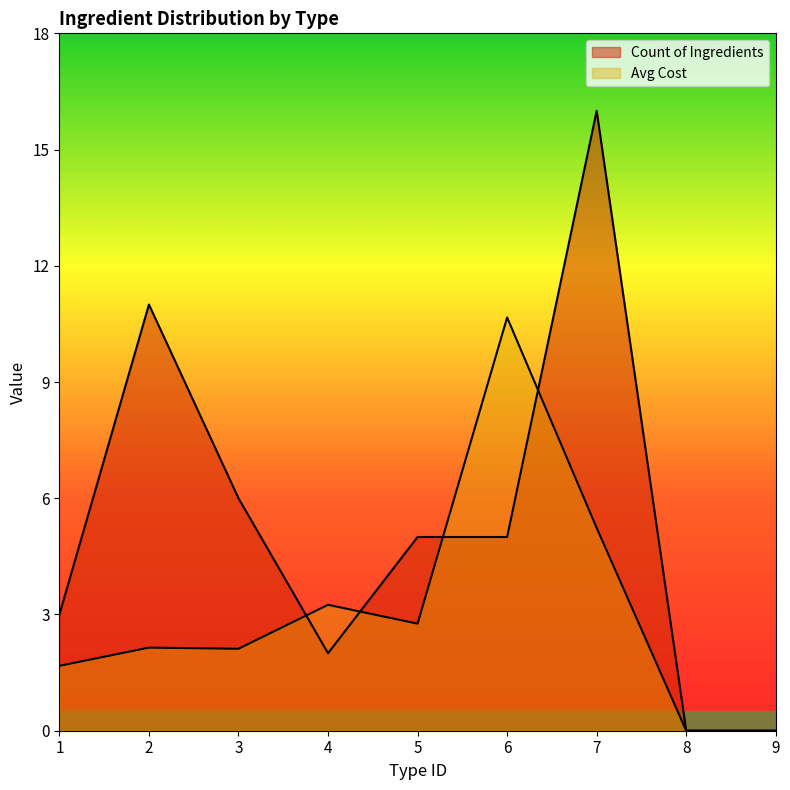

Where is the first local maximum for Avg Cost?

2